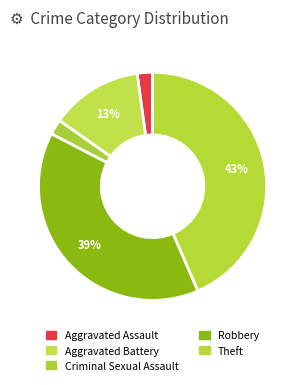

Rank the categories by value from lowest to highest.

Aggravated Assault, Criminal Sexual Assault, Aggravated Battery, Robbery, Theft